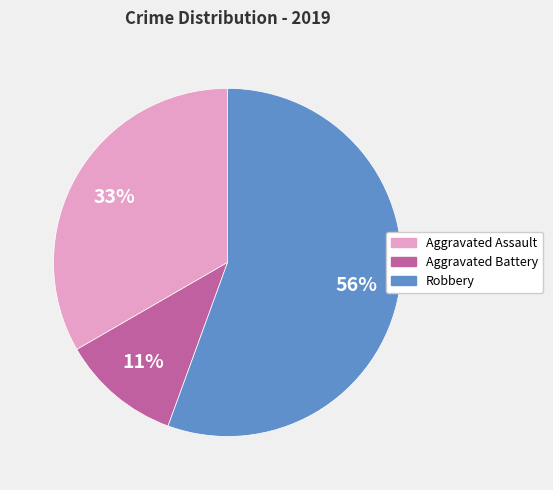

Rank the categories by value from lowest to highest.

Aggravated Battery, Aggravated Assault, Robbery